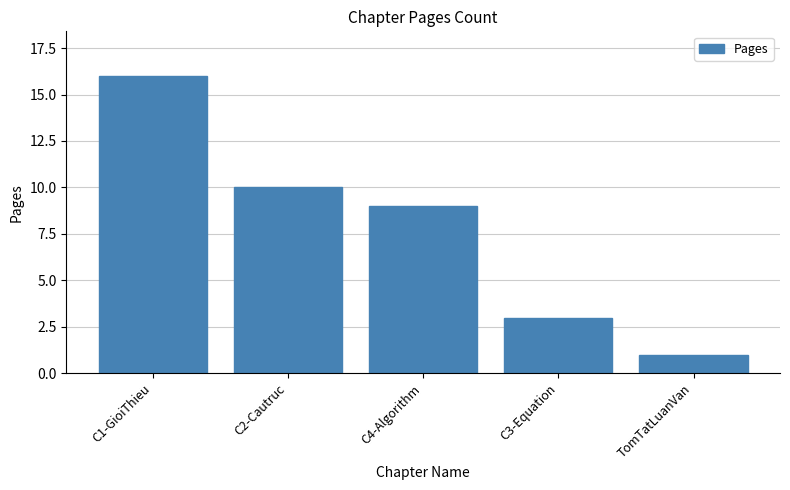

How many values are below 9?

2